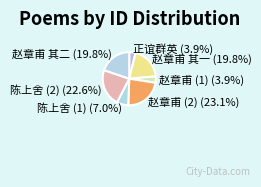

How much of the chart is everything except 赵章甫 其一 (19.8%)?

80.2%